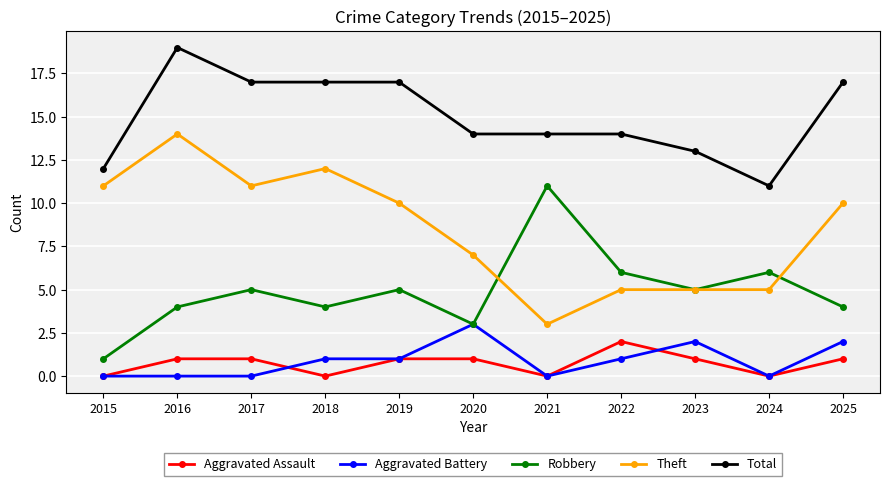

What is the sum of all Theft values?

93